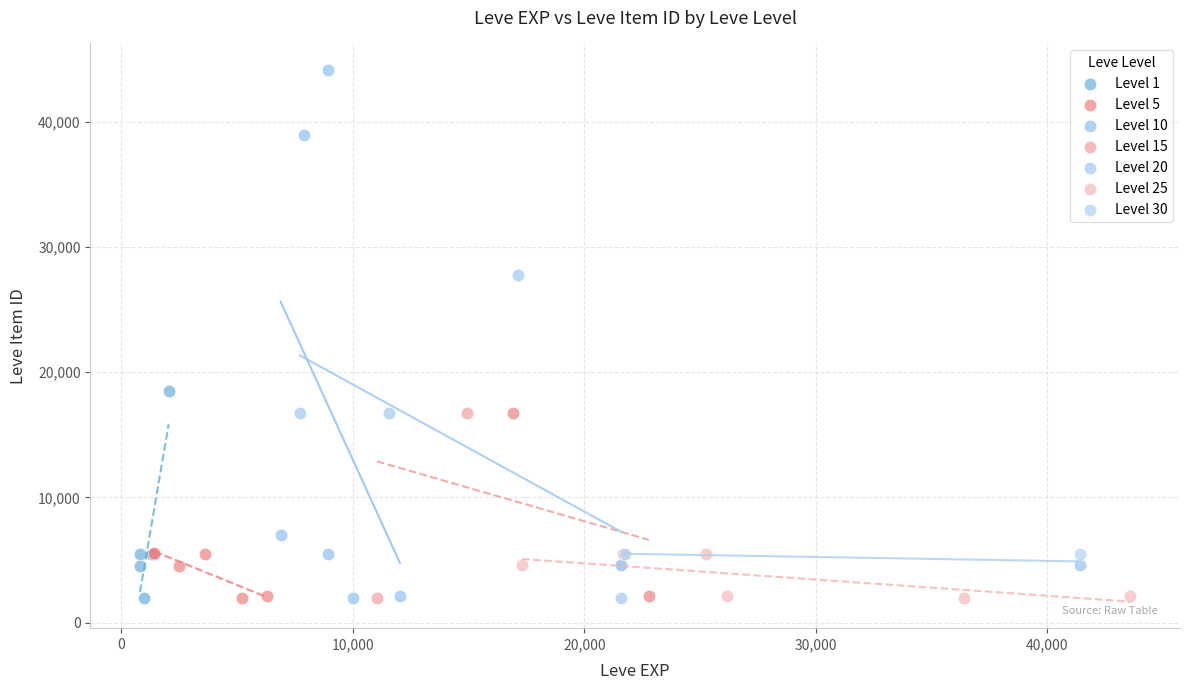

Which series reaches the maximum Y coordinate?

Level 10